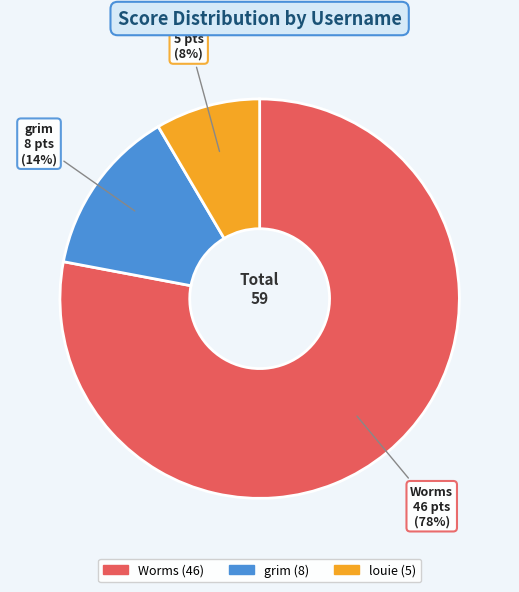

Between grim and louie, which is larger?

grim